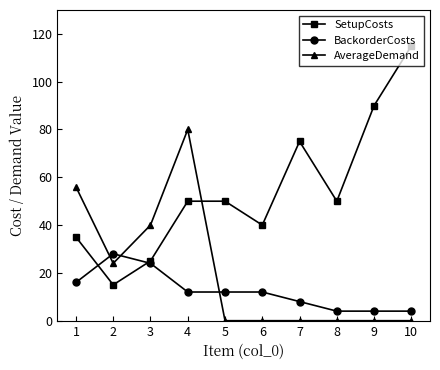

What is the total value across all series at 10?

119